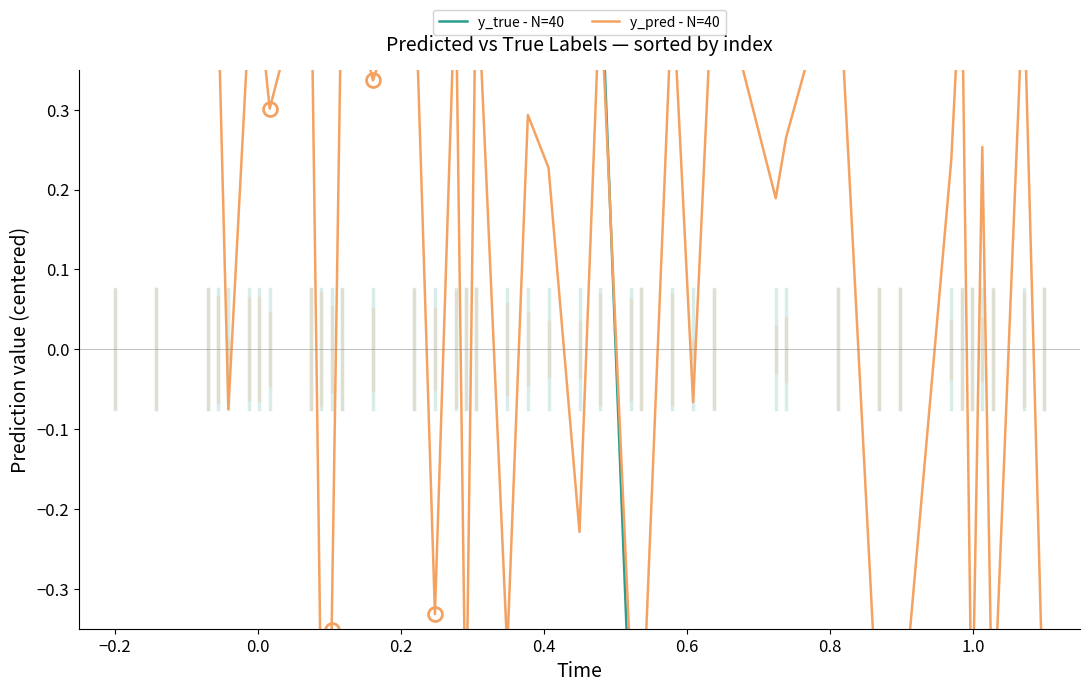

True or false: y_true - N=40 and y_pred - N=40 cross at least once.

True